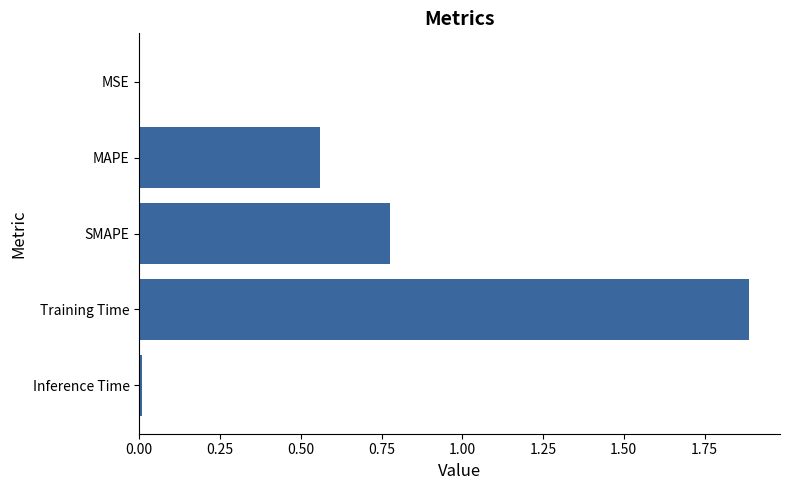

Which has a higher value, Training Time or Inference Time?

Training Time